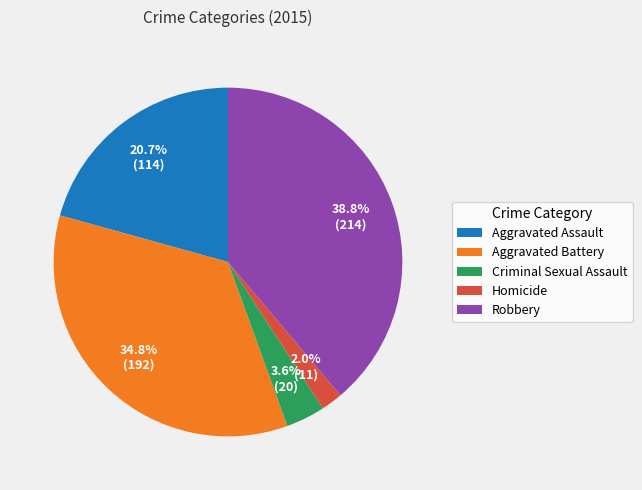

Count the number of slices in the pie.

5